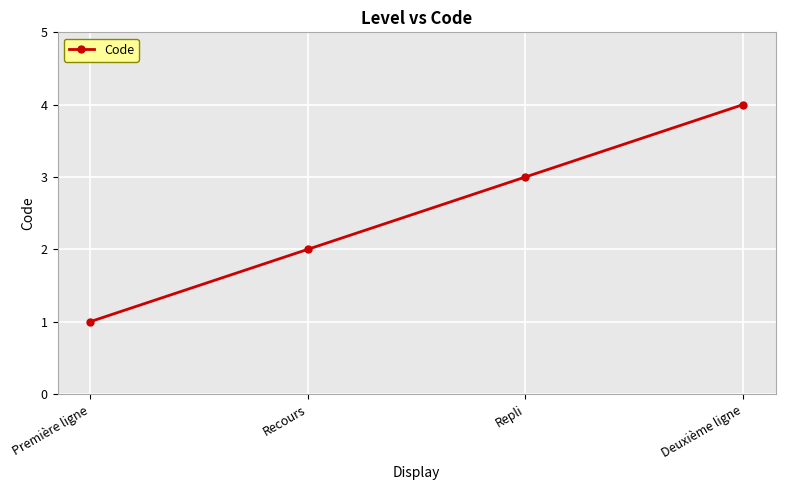

Rank the categories by value from highest to lowest.

Deuxième ligne, Repli, Recours, Première ligne